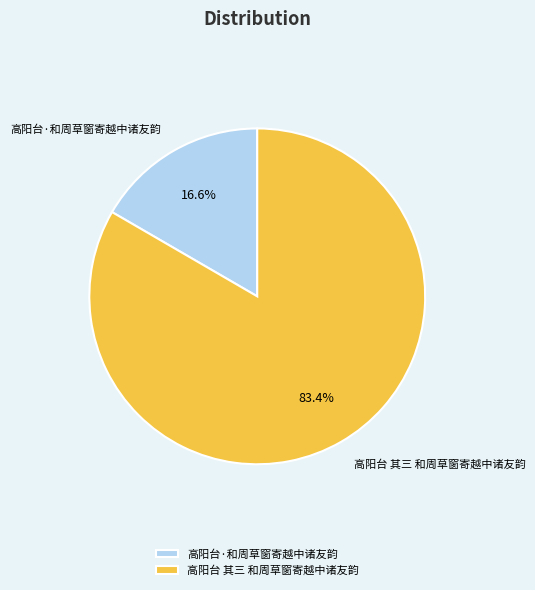

Does 高阳台·和周草窗寄越中诸友韵 represent more than half of the total?

No